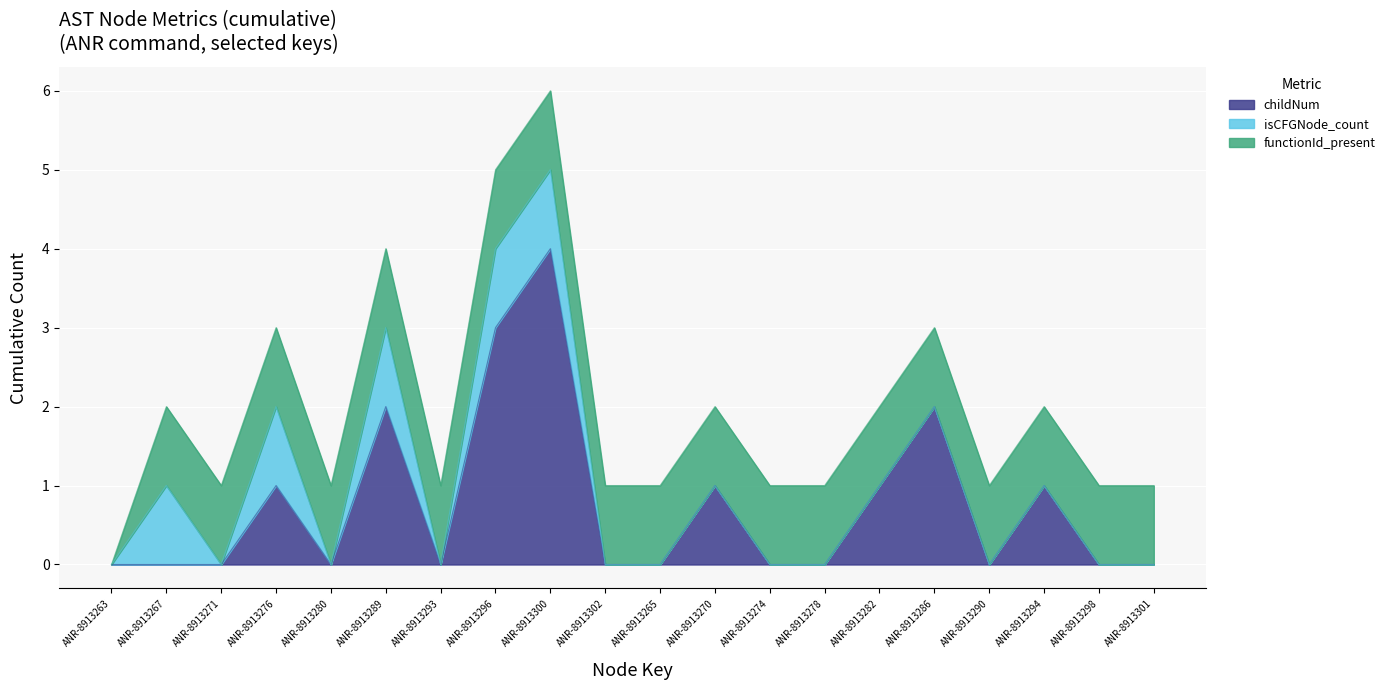

Between ANR-8913271 and ANR-8913294, which is larger?

ANR-8913294